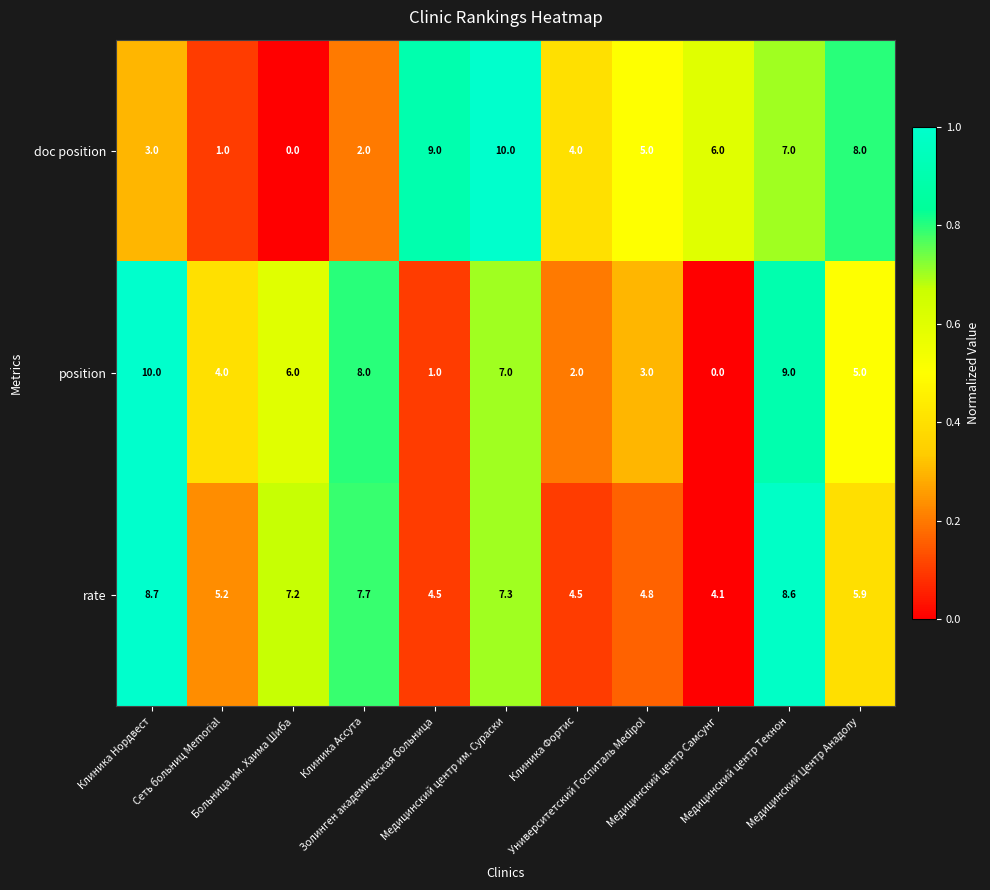

Count the doc position values in the range 2 to 8.

7